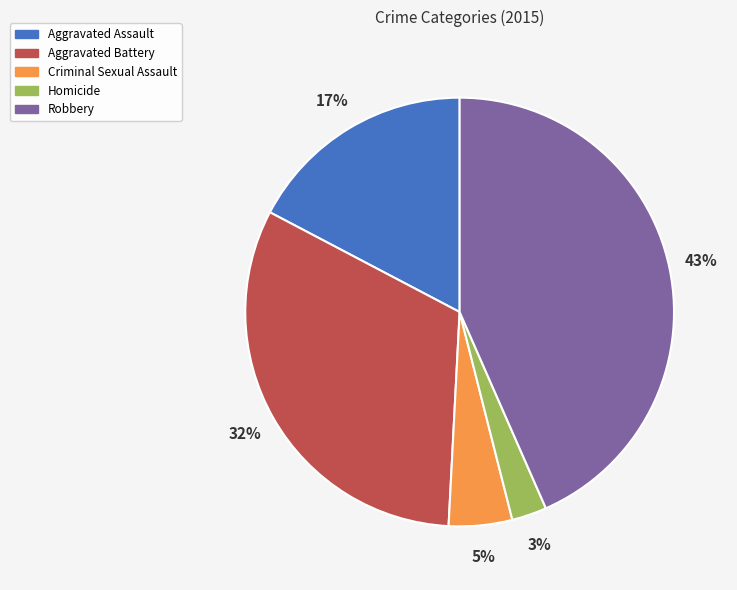

Rank the categories by value from lowest to highest.

Homicide, Criminal Sexual Assault, Aggravated Assault, Aggravated Battery, Robbery